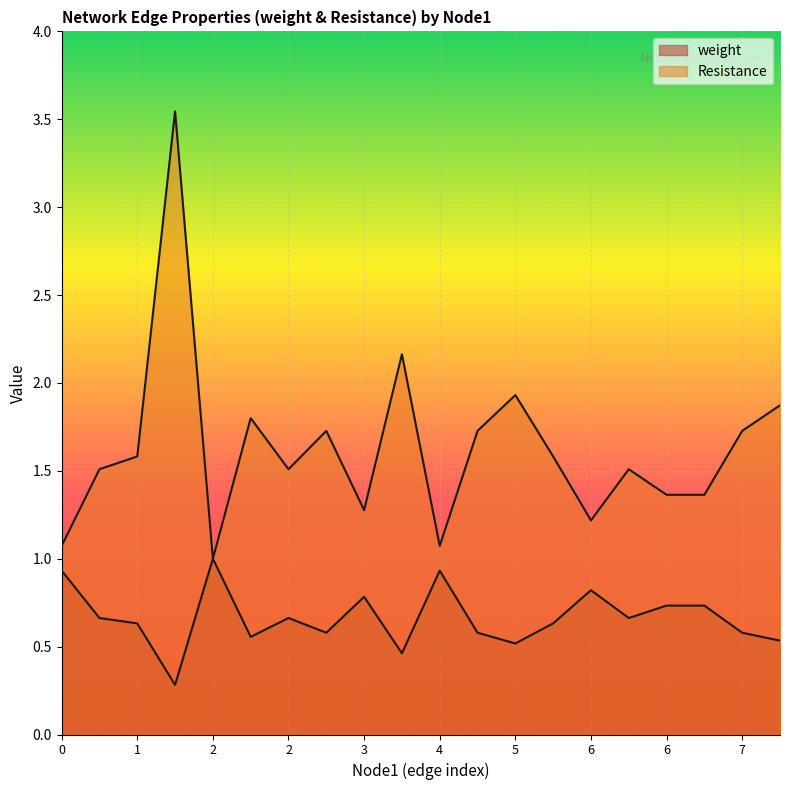

Reading left to right, what are all the values shown in this chart?

weight: 0.9	0.7	0.6	0.3	1.0	0.6	0.7	0.6	0.8	0.5	0.9	0.6	0.5	0.6	0.8	0.7	0.7	0.7	0.6	0.5
Resistance: 1.1	1.5	1.6	3.5	1.0	1.8	1.5	1.7	1.3	2.2	1.1	1.7	1.9	1.6	1.2	1.5	1.4	1.4	1.7	1.9